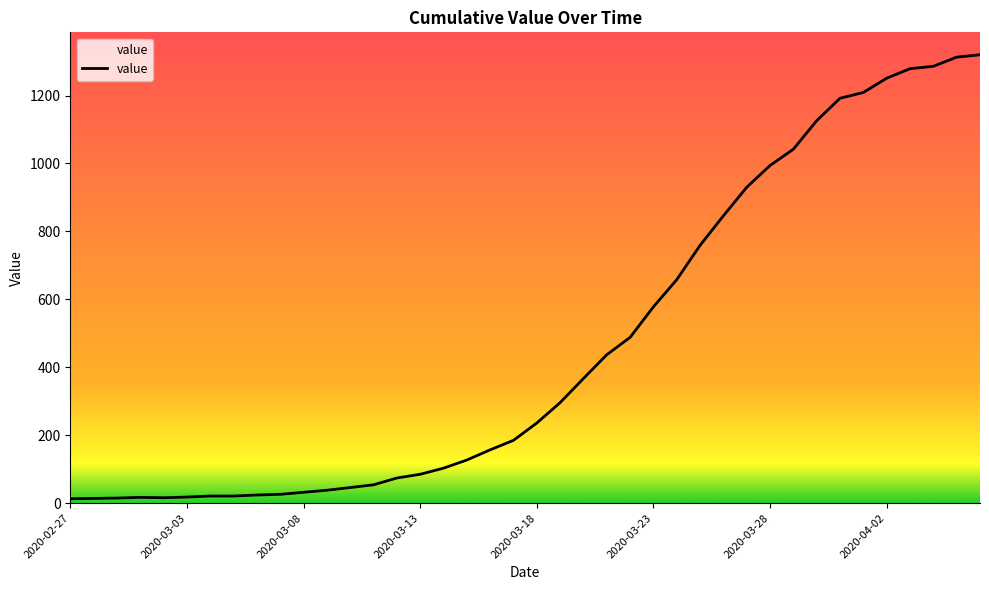

Reading left to right, what are all the values shown in this chart?

2020-02-27=13	2020-02-28=14	2020-02-29=15	2020-03-01=17	2020-03-02=16	2020-03-03=18	2020-03-04=21	2020-03-05=21	2020-03-06=24	2020-03-07=26	2020-03-08=32	2020-03-09=38	2020-03-10=46	2020-03-11=54	2020-03-12=74	2020-03-13=85	2020-03-14=103	2020-03-15=127	2020-03-16=157	2020-03-17=185	2020-03-18=236	2020-03-19=296	2020-03-20=367	2020-03-21=437	2020-03-22=488	2020-03-23=578	2020-03-24=658	2020-03-25=759	2020-03-26=846	2020-03-27=930	2020-03-28=994	2020-03-29=1042	2020-03-30=1126	2020-03-31=1192	2020-04-01=1209	2020-04-02=1251	2020-04-03=1279	2020-04-04=1286	2020-04-05=1313	2020-04-06=1320